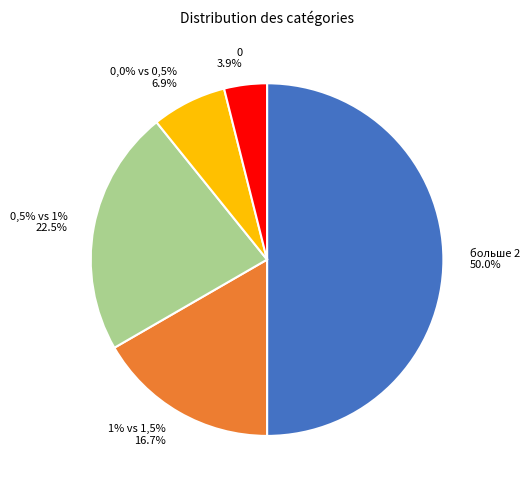

What percentage do больше 2 and 0 together represent?

53.9%